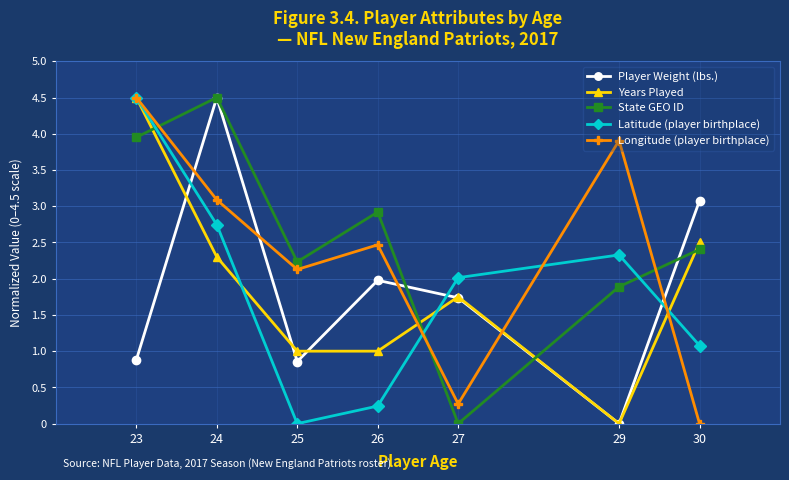

What value does the Years Played series have at 26?

1.0